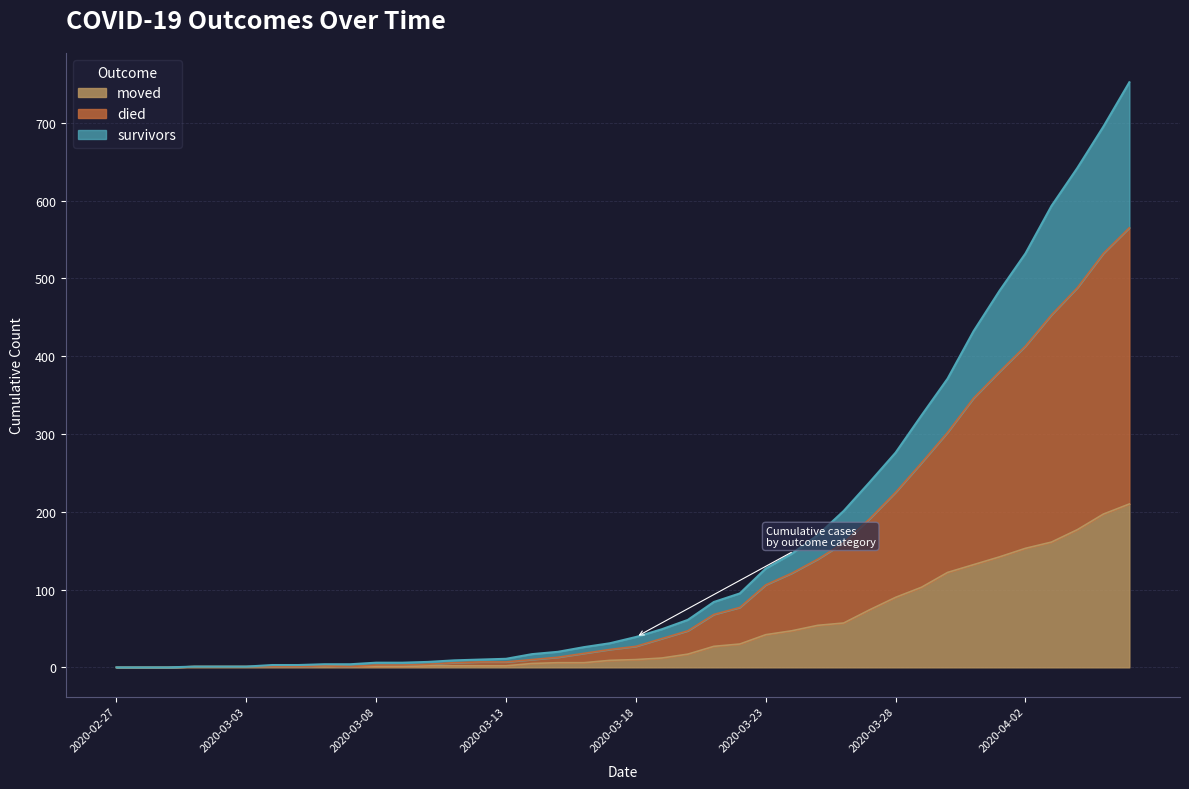

At which category is the sum across all series the highest?

2020-04-06